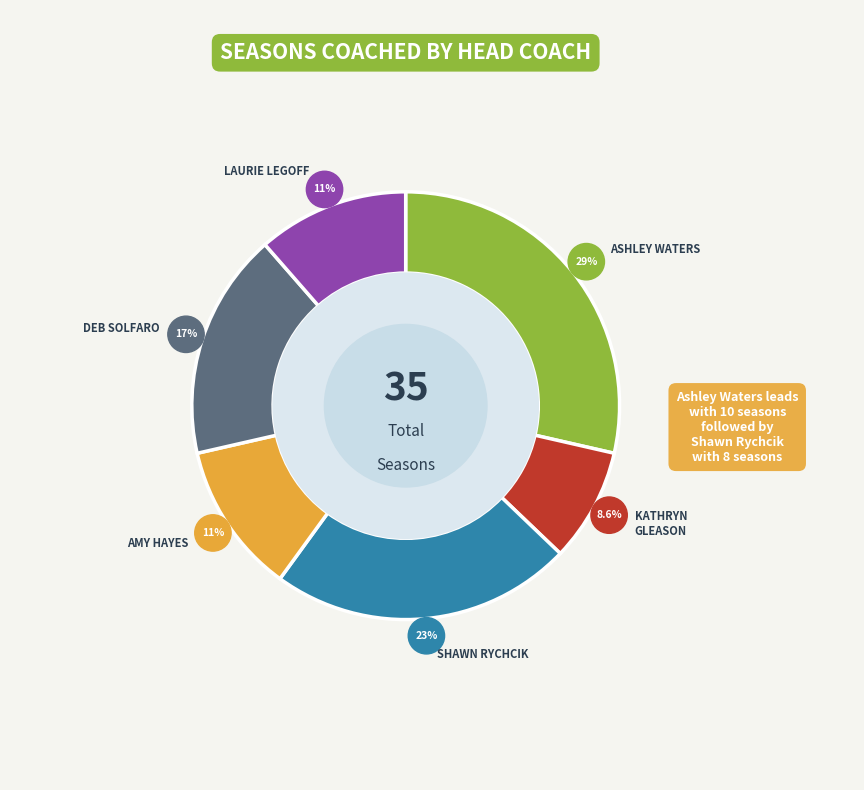

Does any single category account for the majority?

No